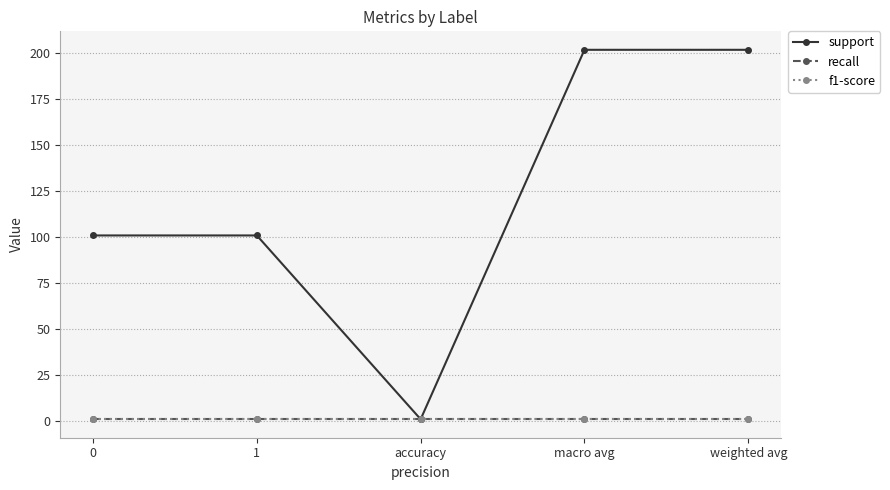

What is the value of the recall point at the 1st from the left?

1